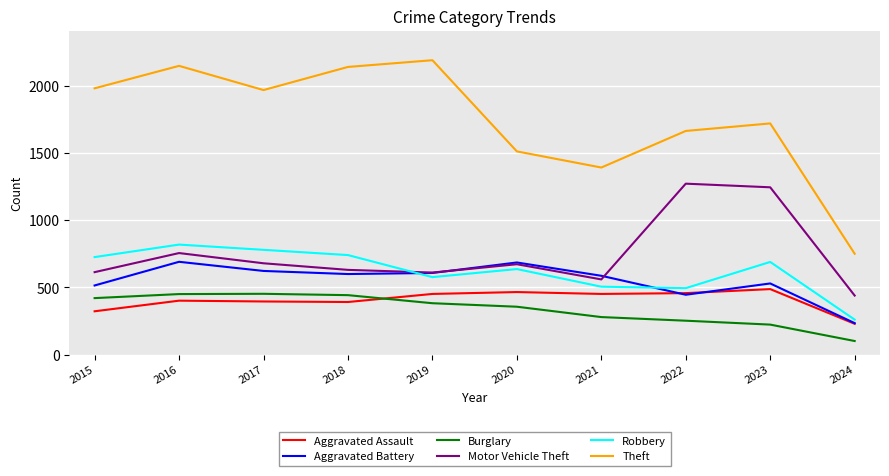

Is the value of Theft at 2022 greater than the value of Aggravated Assault at 2021?

Yes